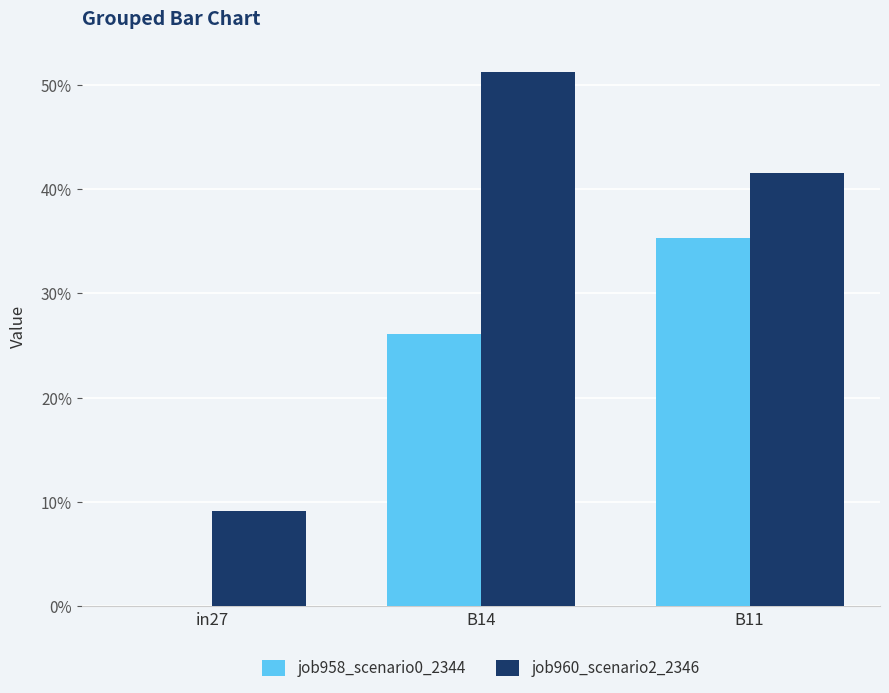

Rank the series by their average value, from highest to lowest.

job960_scenario2_2346, job958_scenario0_2344